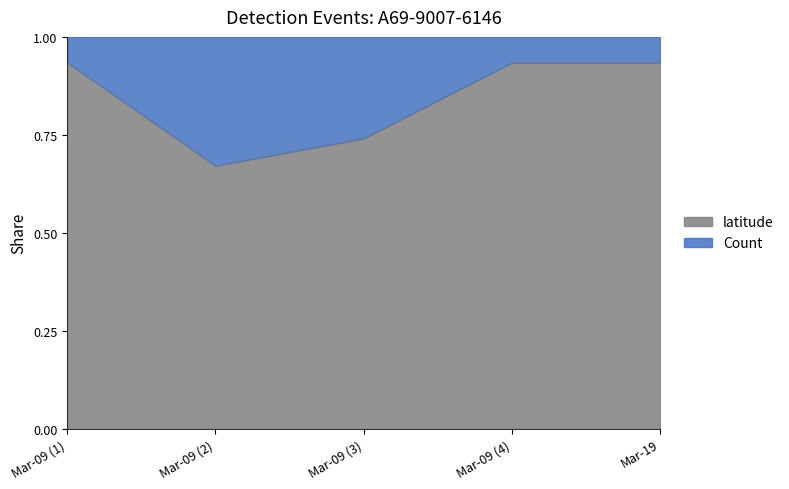

How many points are higher than both their immediate neighbors (excluding endpoints)?

1